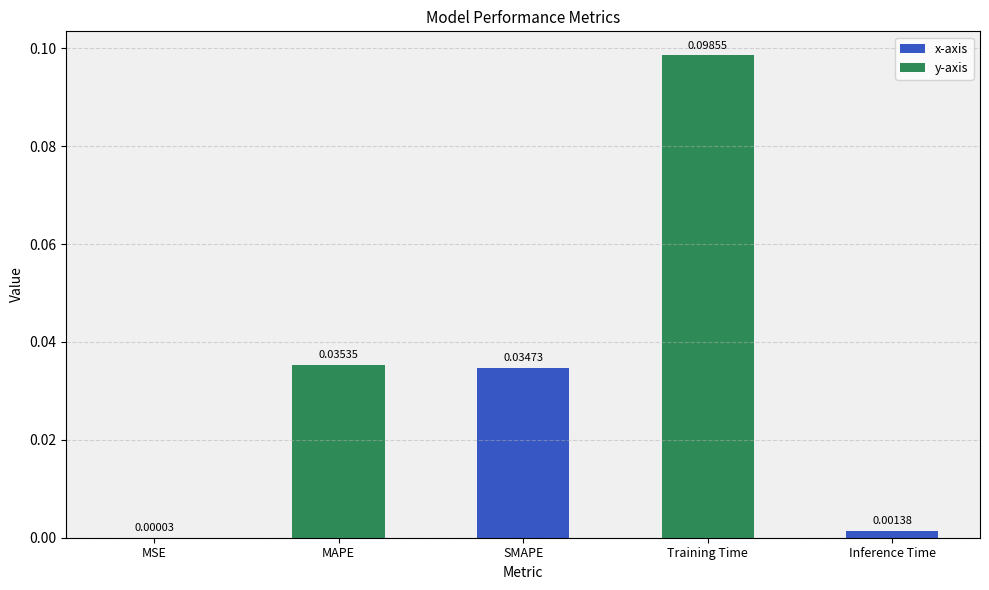

Which label corresponds to the largest value in the chart?

Training Time